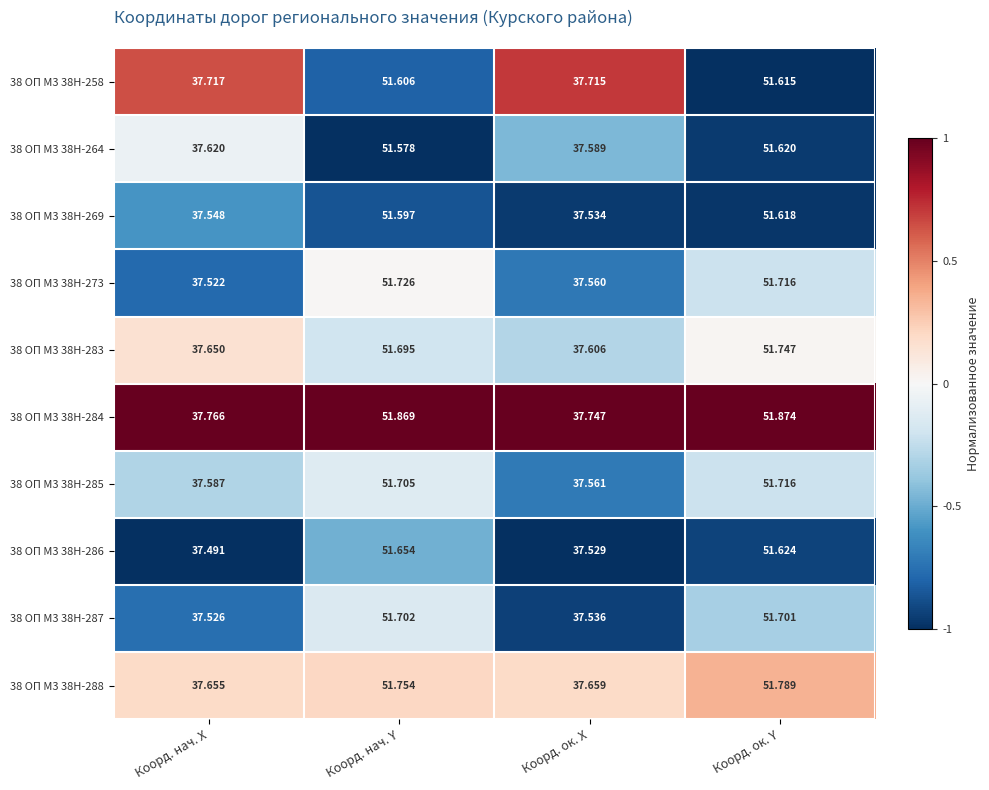

Rank the categories by 38 ОП М3 38Н-287 value from highest to lowest.

Коорд. нач. Y, Коорд. ок. Y, Коорд. ок. X, Коорд. нач. X